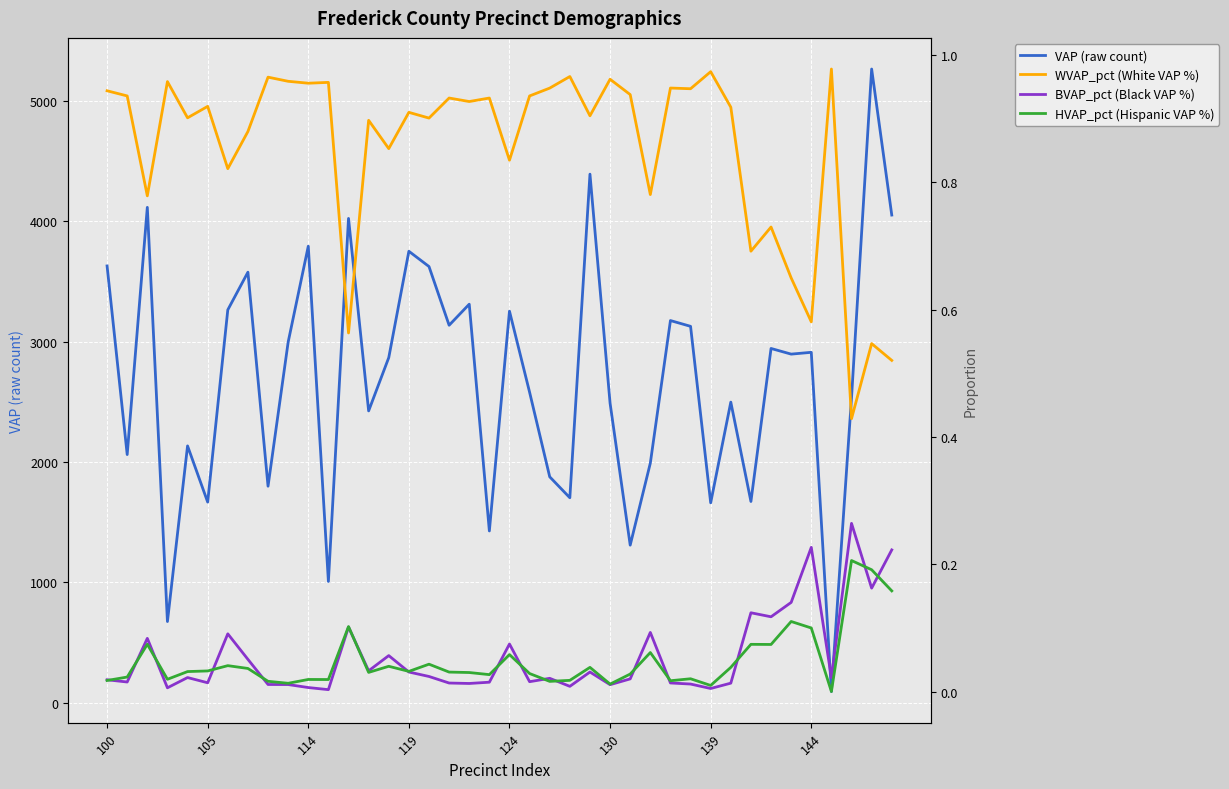

How many interior local valleys does the VAP (raw count) series have?

14